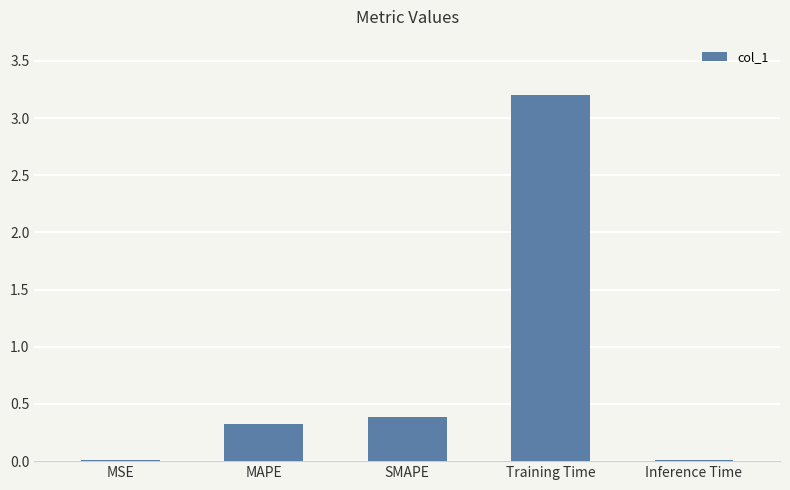

What is the difference between the maximum and second lowest values?

3.2